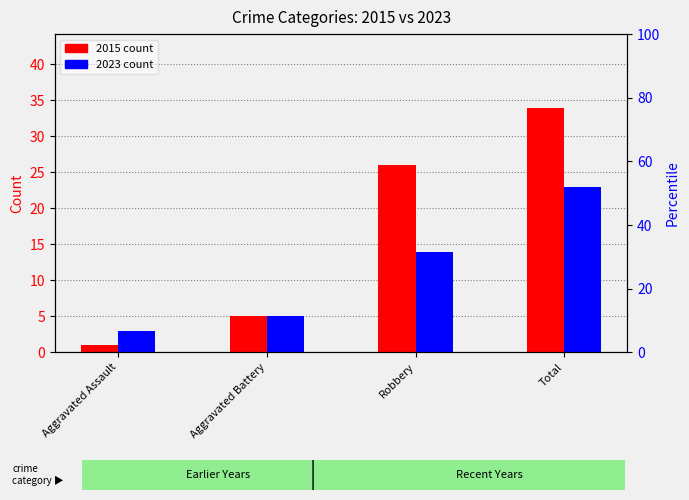

Reading left to right, extract all data points from this chart.

2015: Aggravated Assault=1	Aggravated Battery=5	Robbery=26	Total=34
2023: Aggravated Assault=3	Aggravated Battery=5	Robbery=14	Total=23